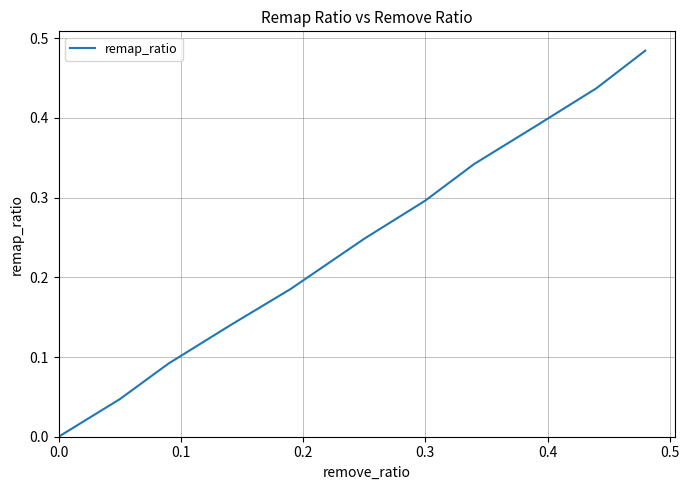

The chart shows a value of -0.2 at 0.0. True or false?

False